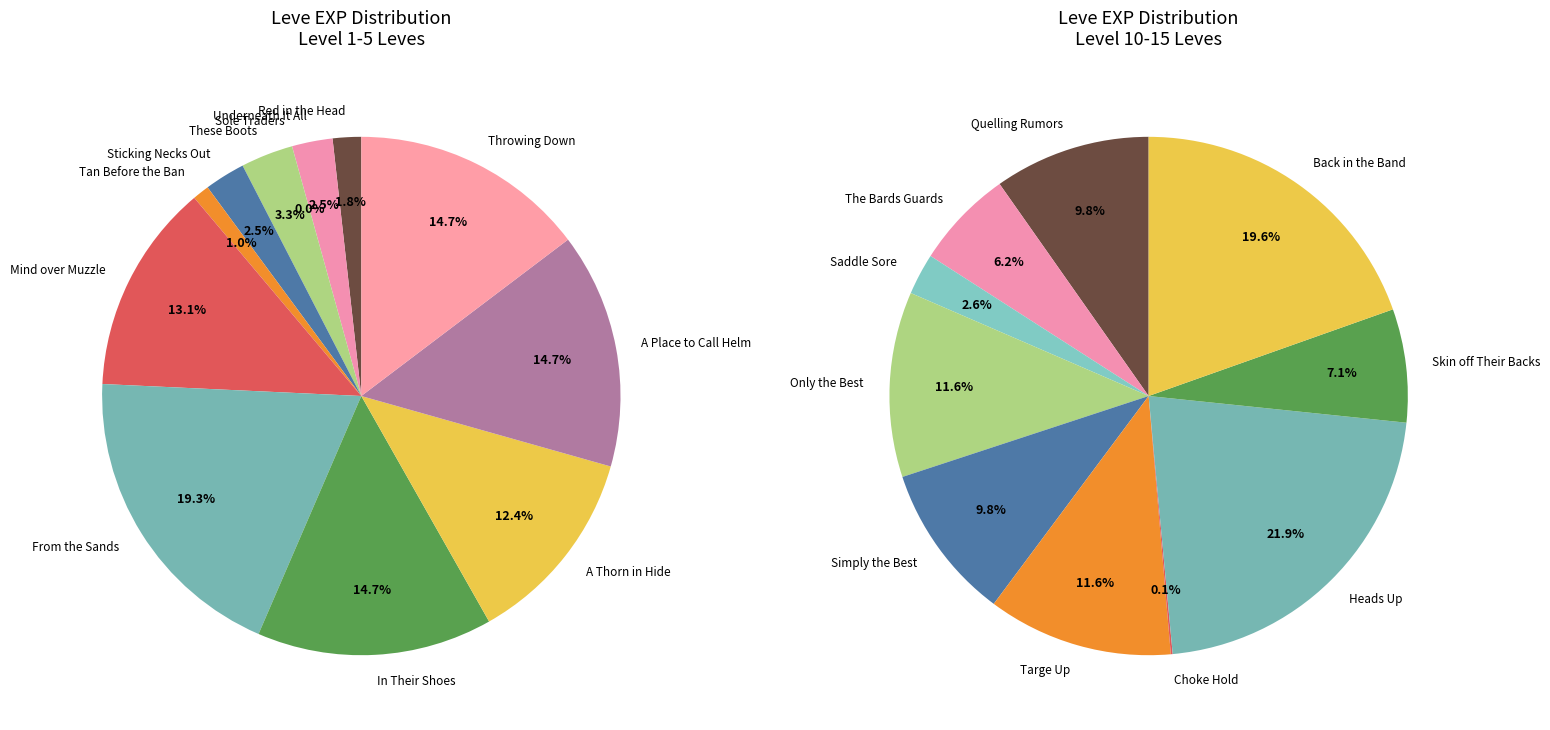

Which slice is the smallest?

Sole Traders